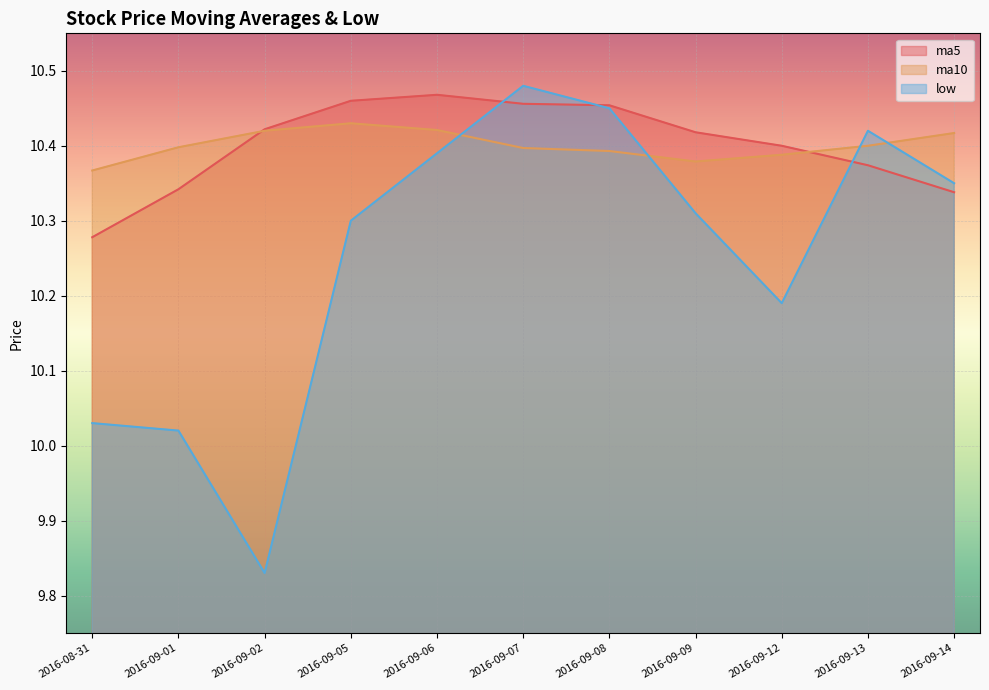

What is the label of the 6th point from the right?

2016-09-07